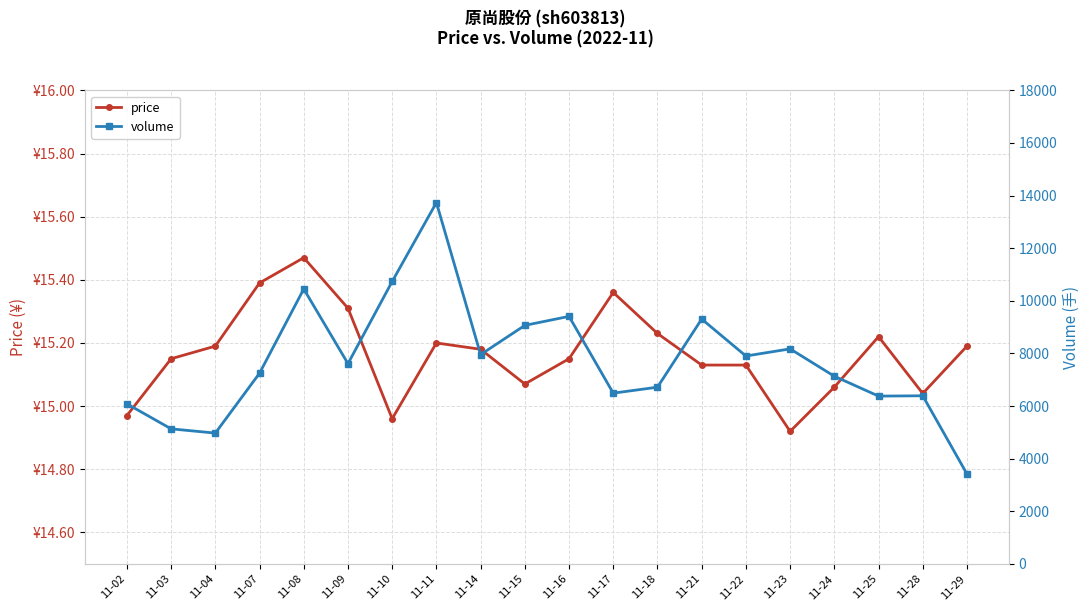

What is the total value across all series at 11-18?

6734.2